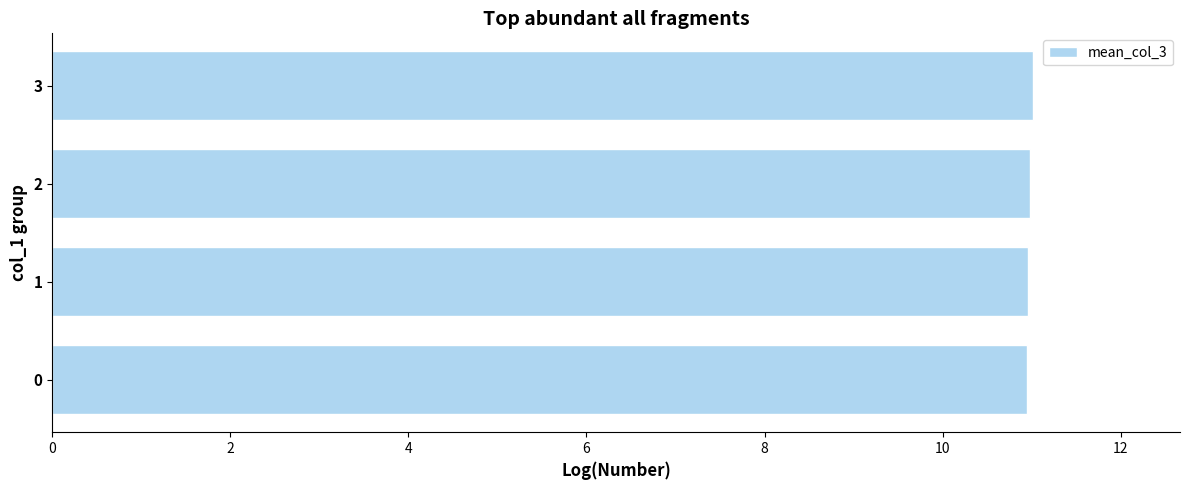

What is the value of the 3rd bar from the top?

11.0